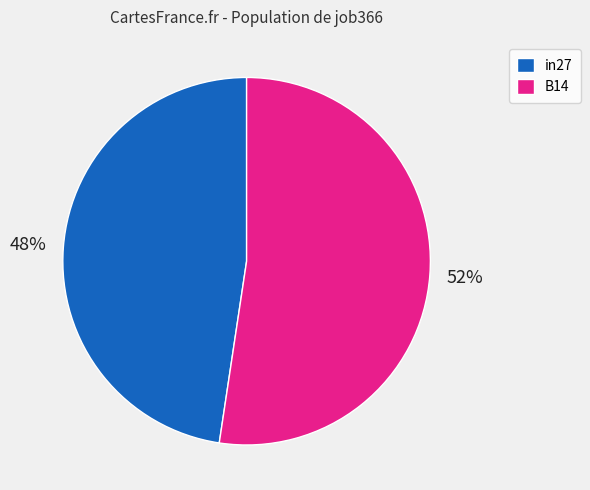

What is the majority slice?

B14